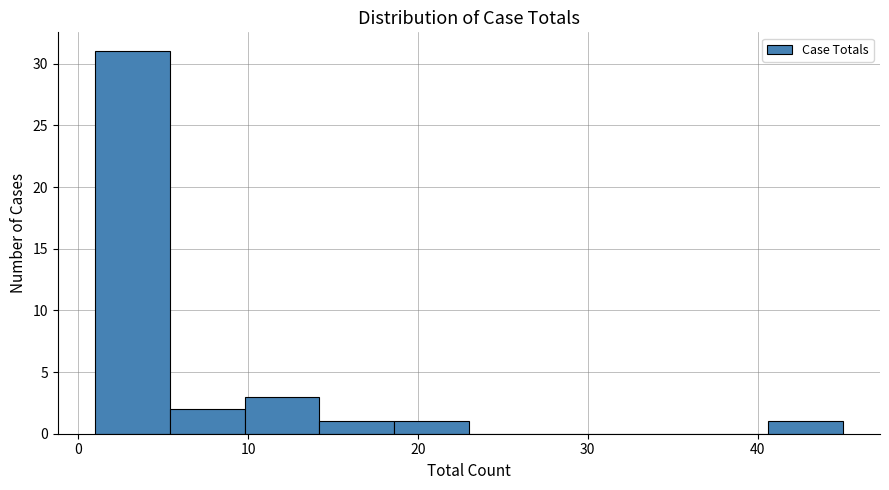

Over which range of the x-axis is the bar tallest?

1.0 to 5.4